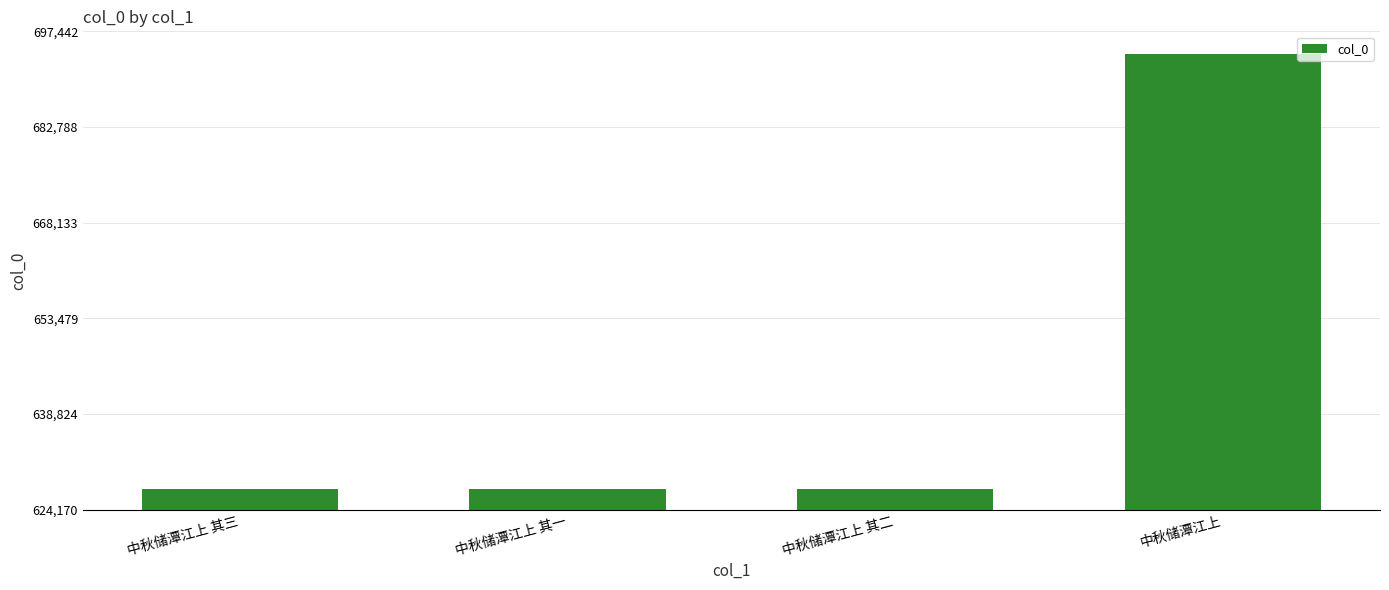

What is the maximum value shown in the chart?

693973